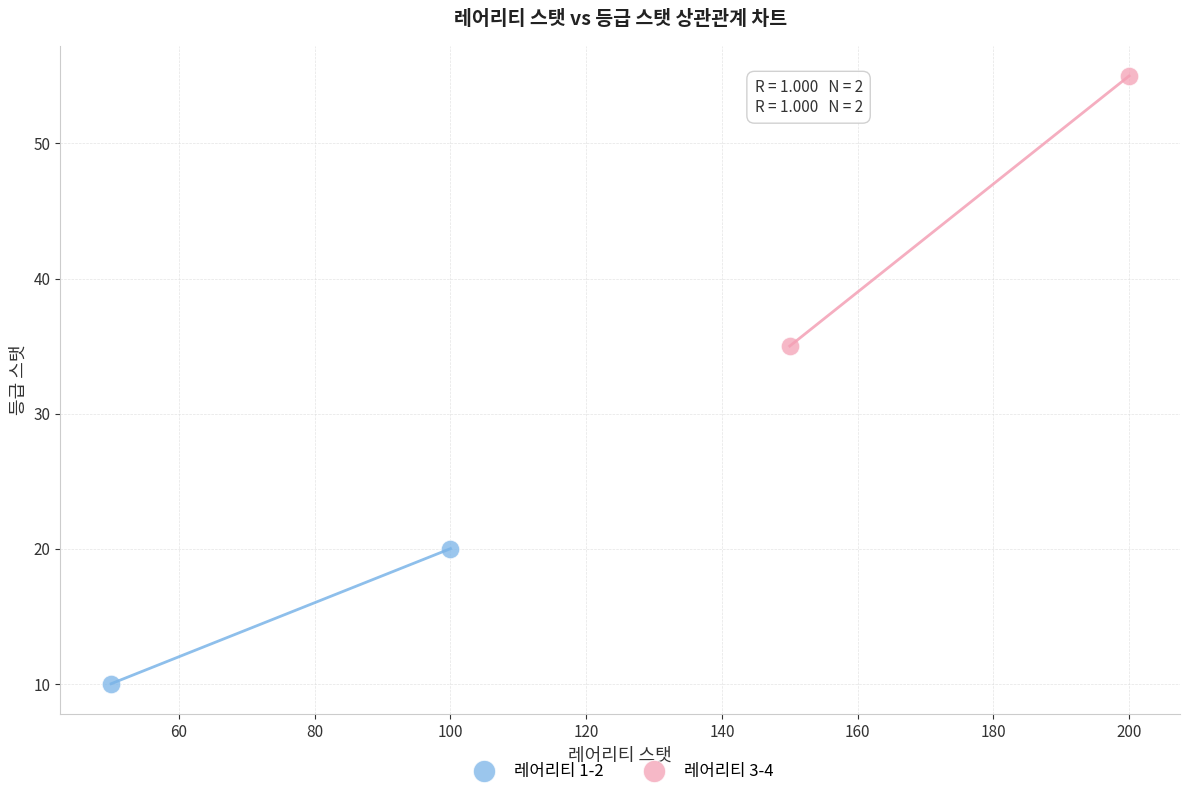

Which series contains the lowest Y value?

레어리티 1-2